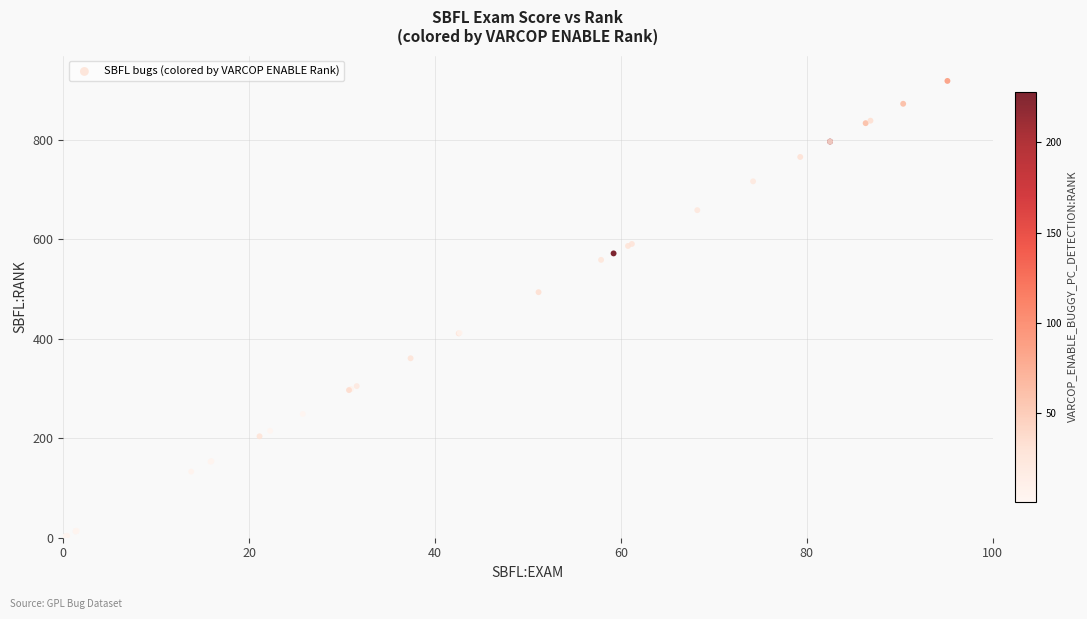

What Y value in the scatter plot is closest to 460?

494